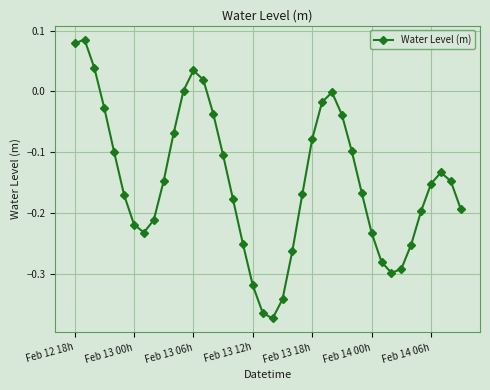

True or false: there are more than 1 points higher than both neighbors.

True